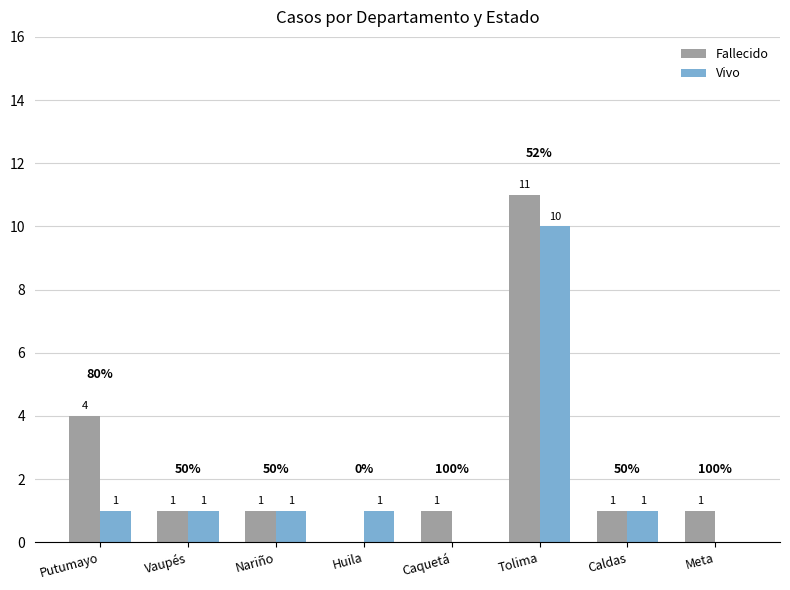

Which series has the largest total across all categories?

Fallecido